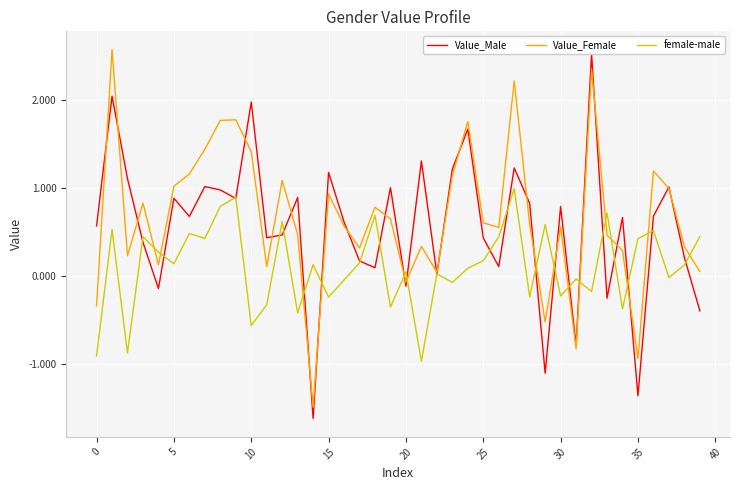

What is the lowest value of the female-male series?

-1.0